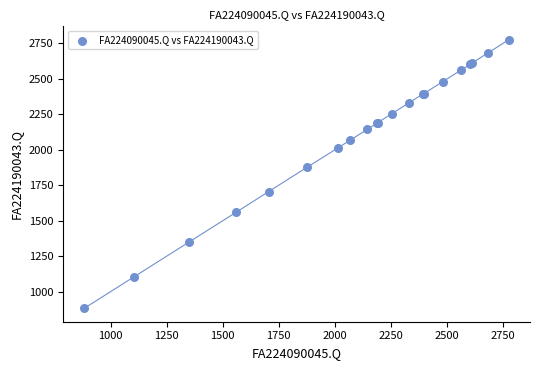

What Y value in the scatter plot is closest to 1829?

1878